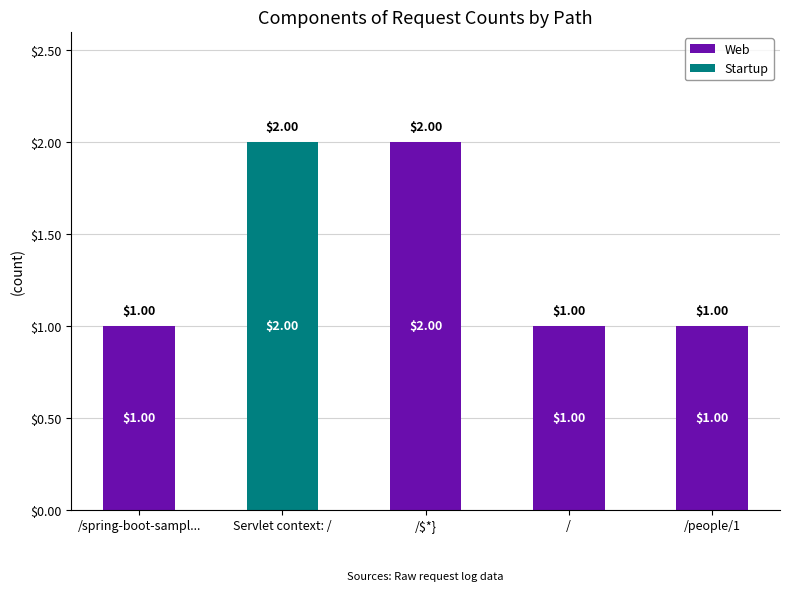

At which label is Web closest to 1?

/spring-boot-sampl...